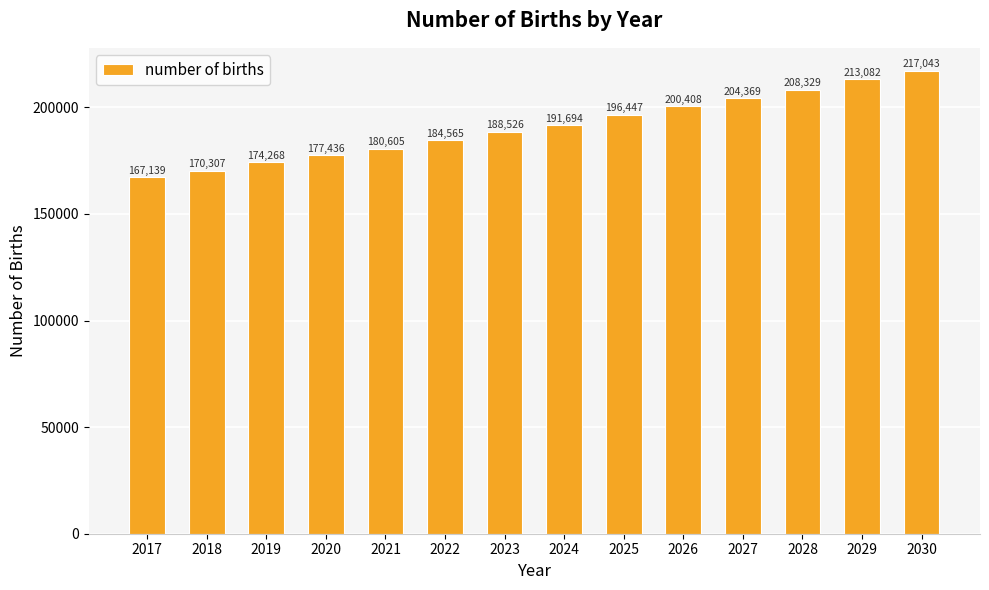

Rank the categories by value from lowest to highest.

2017, 2018, 2019, 2020, 2021, 2022, 2023, 2024, 2025, 2026, 2027, 2028, 2029, 2030